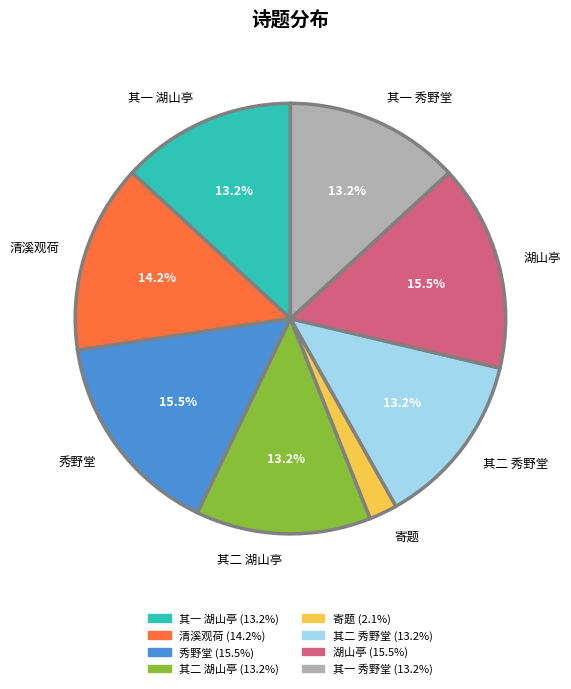

Does 其一 湖山亭 represent more than half of the total?

No